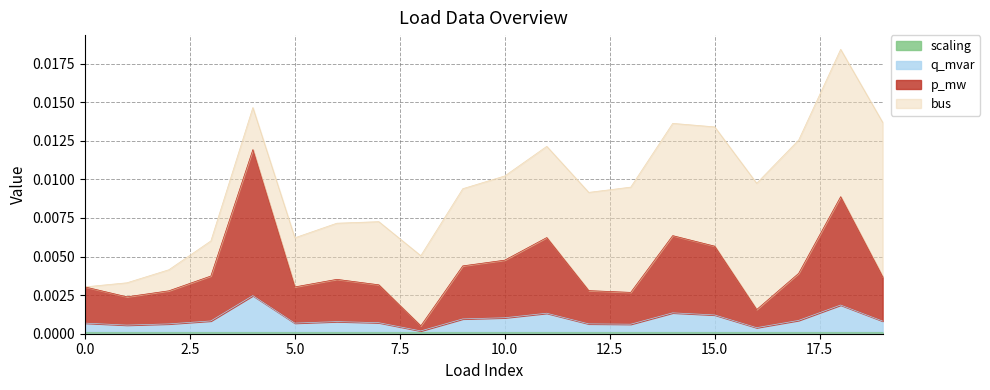

True or false: p_mw_line and scaling_line cross at least once.

False